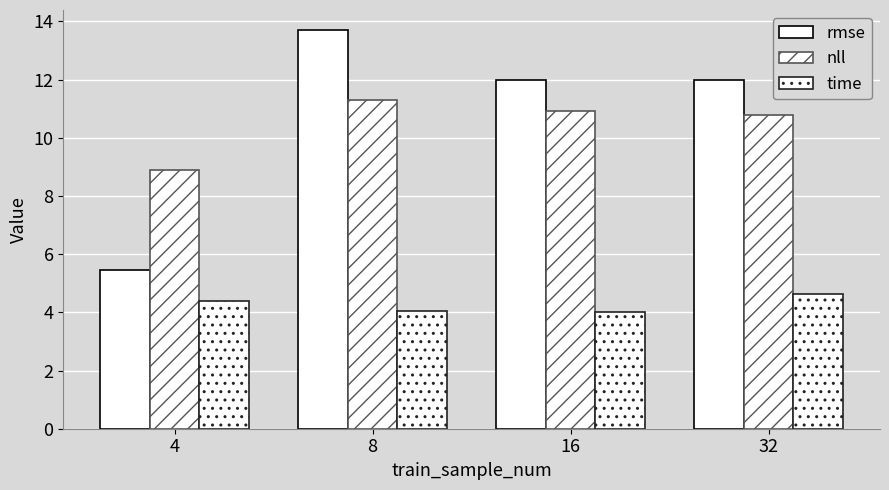

Count the number of categories in the chart.

4